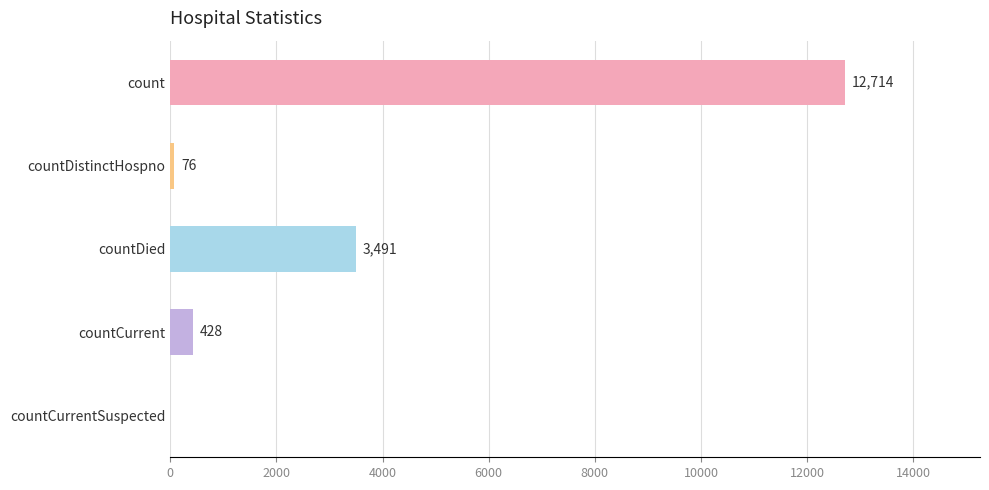

What is the sum of the values at countCurrentSuspected and count?

12714